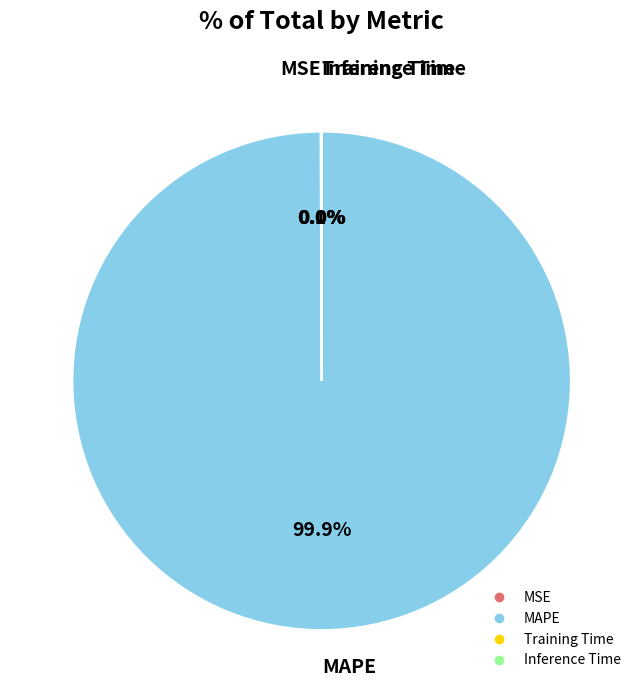

Which category has the biggest portion of the pie?

MAPE